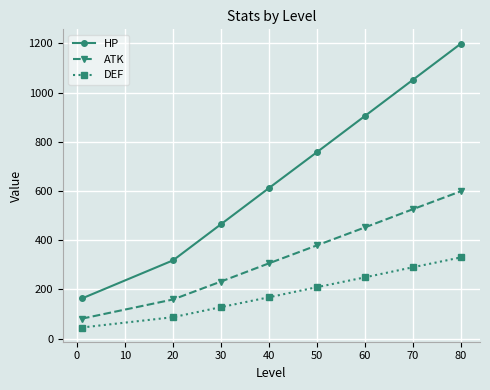

True or false: DEF has more than 2 points higher than both neighbors.

False